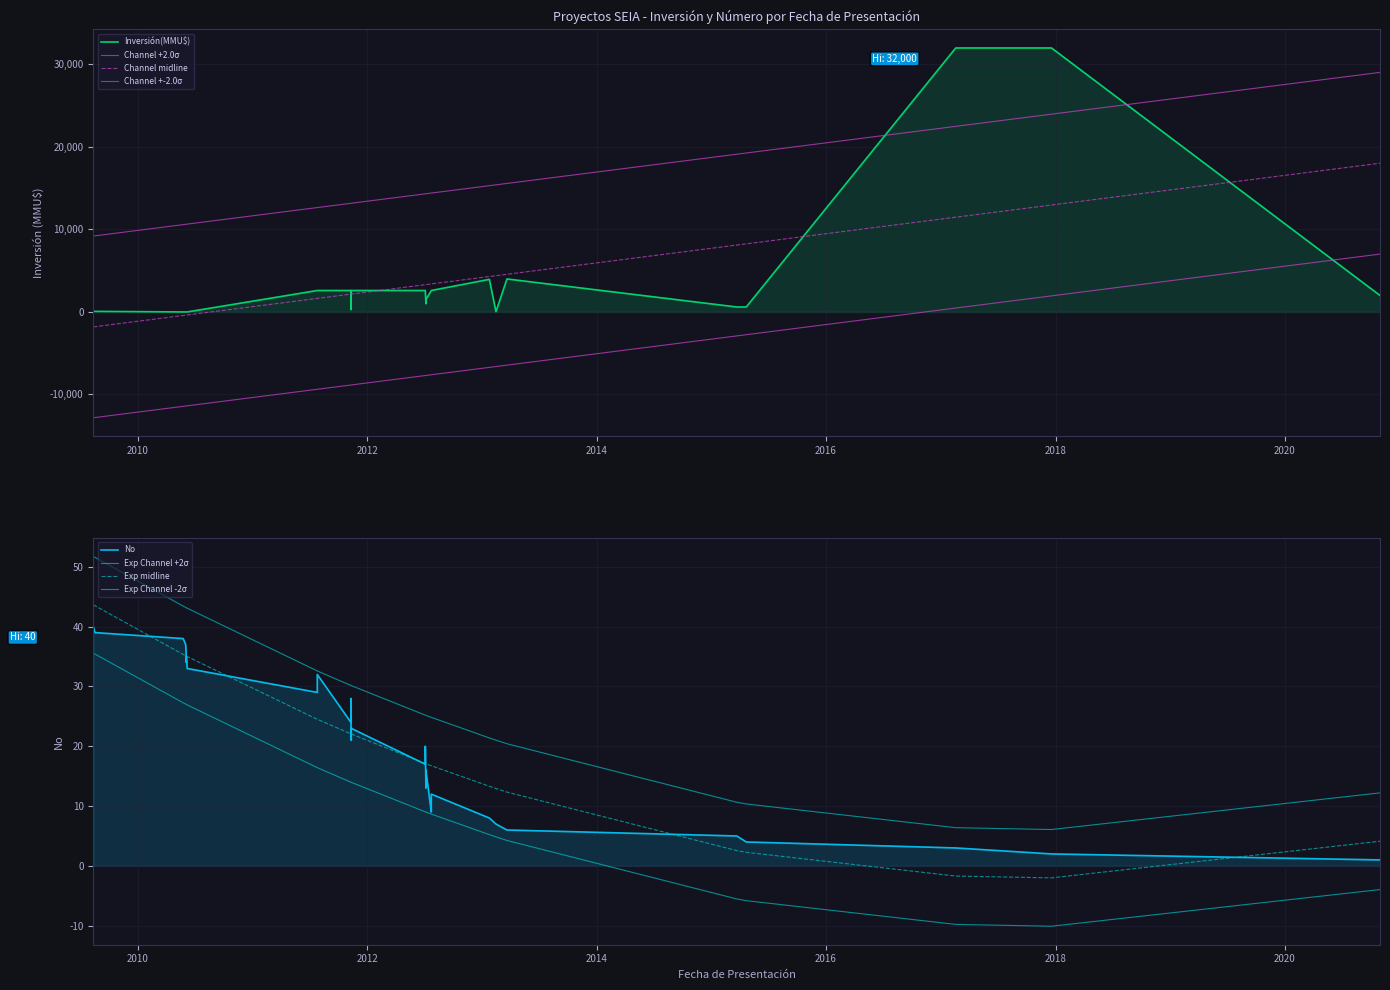

Approximately how many times larger is the value at 10/11/2011 compared to 24/01/2013?

0.4